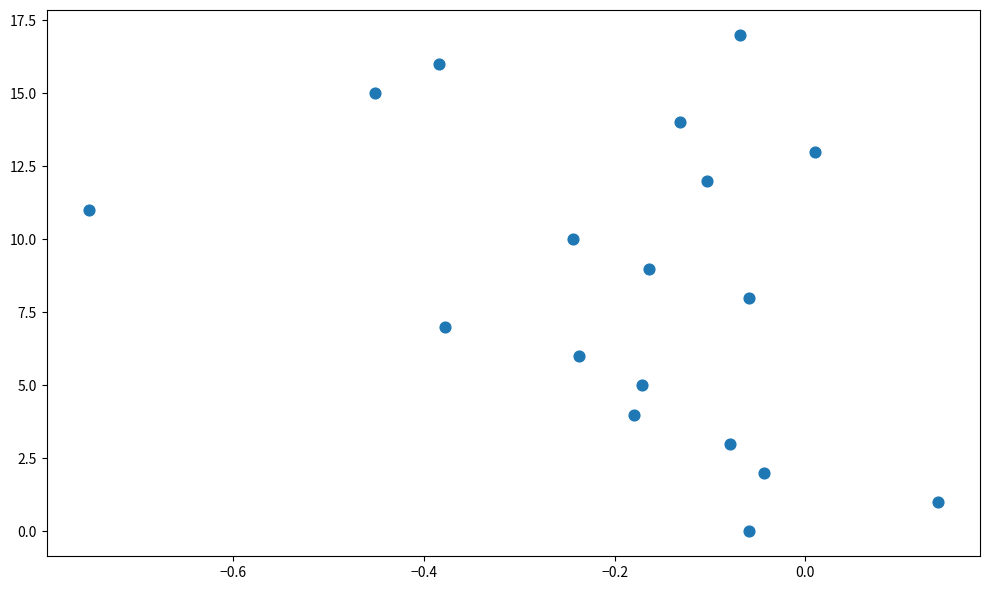

What is the range of Y values (max minus min)?

17